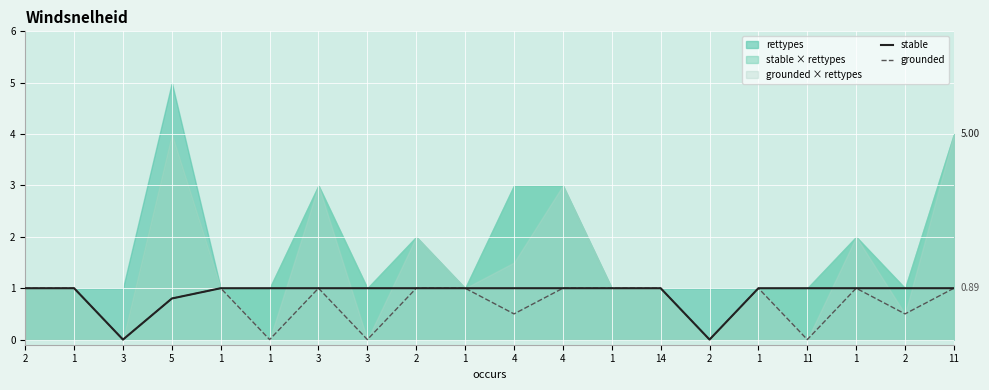

Between 1 and 4, which series saw the biggest shift?

grounded